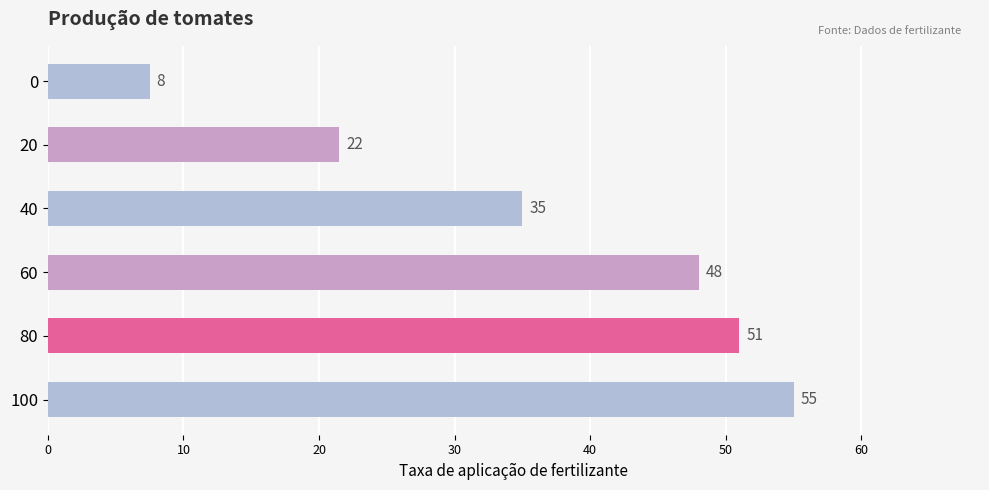

Rank the categories by value from highest to lowest.

100, 80, 60, 40, 20, 0